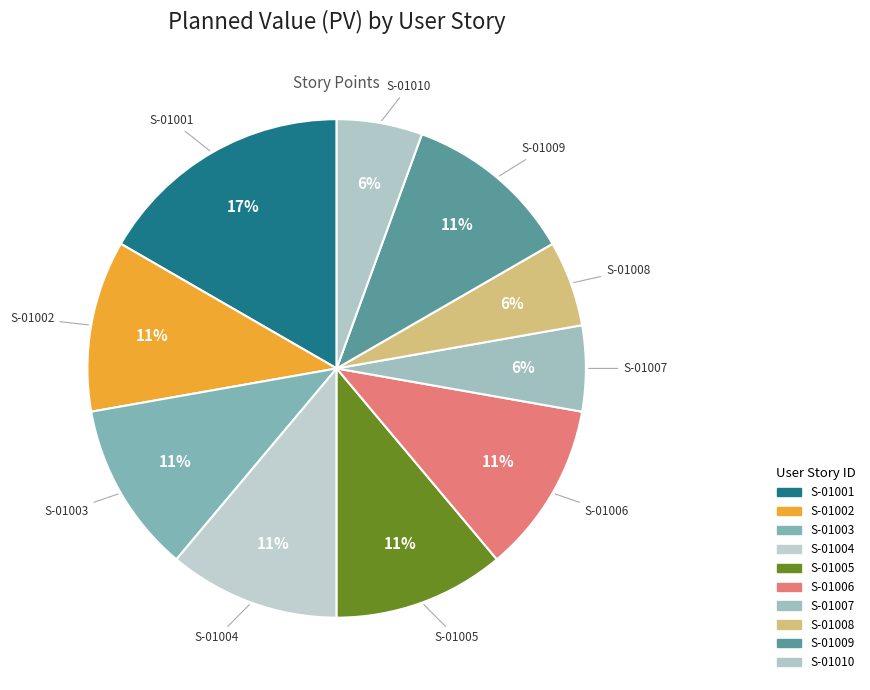

Approximately how many times larger is the value at S-01003 compared to S-01006?

1.0